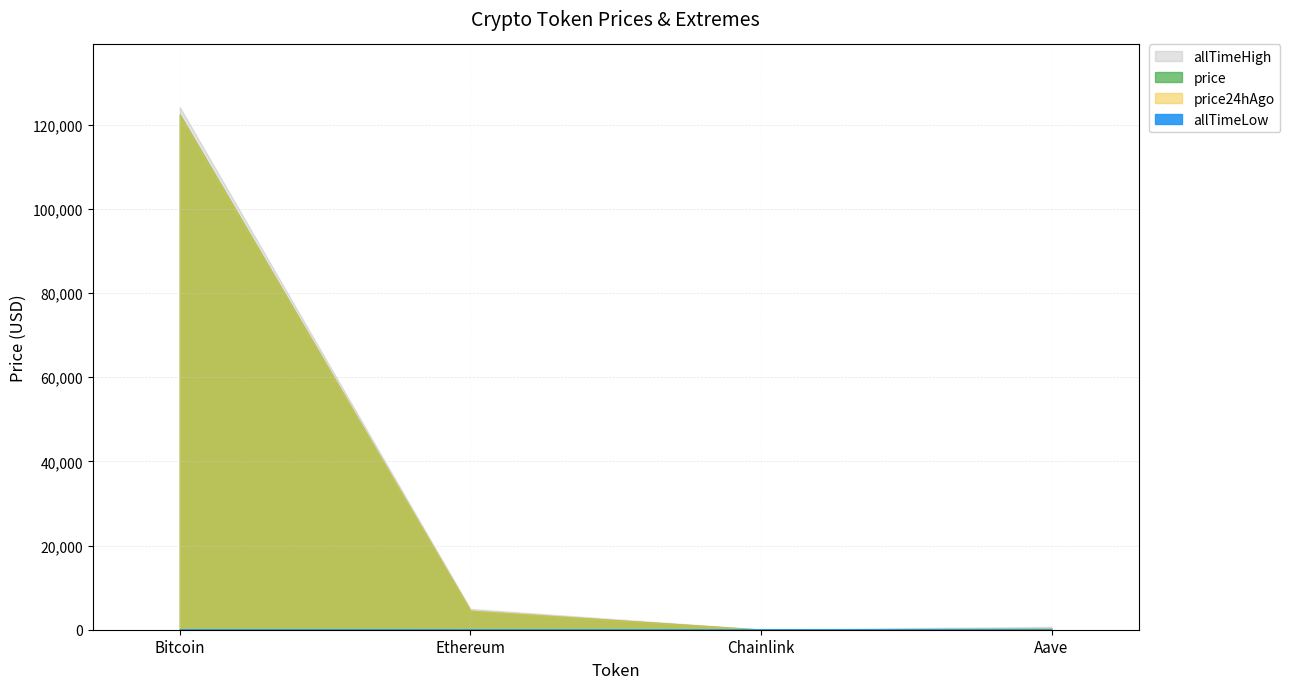

At which category is the sum across all series the highest?

Bitcoin